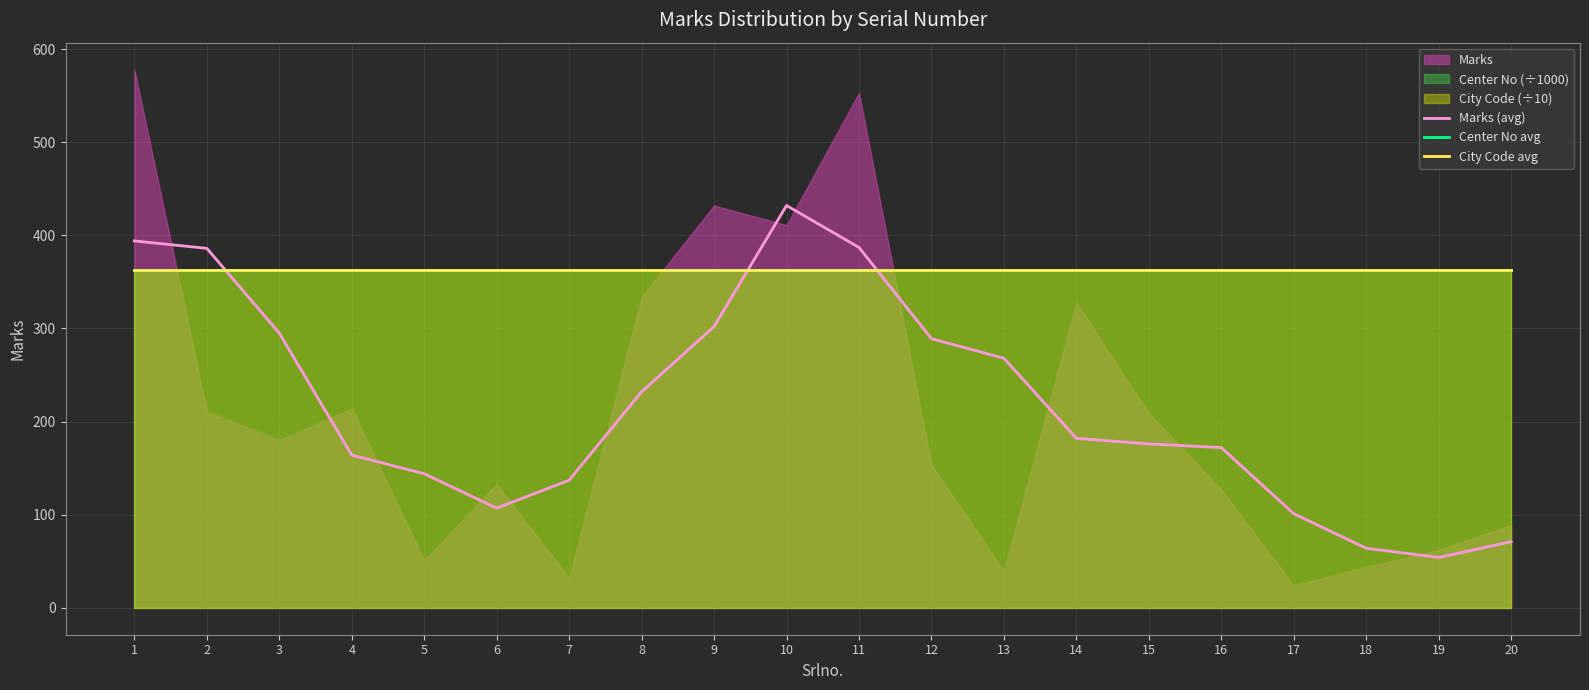

How many times do Marks (avg) and City Code avg cross each other?

3